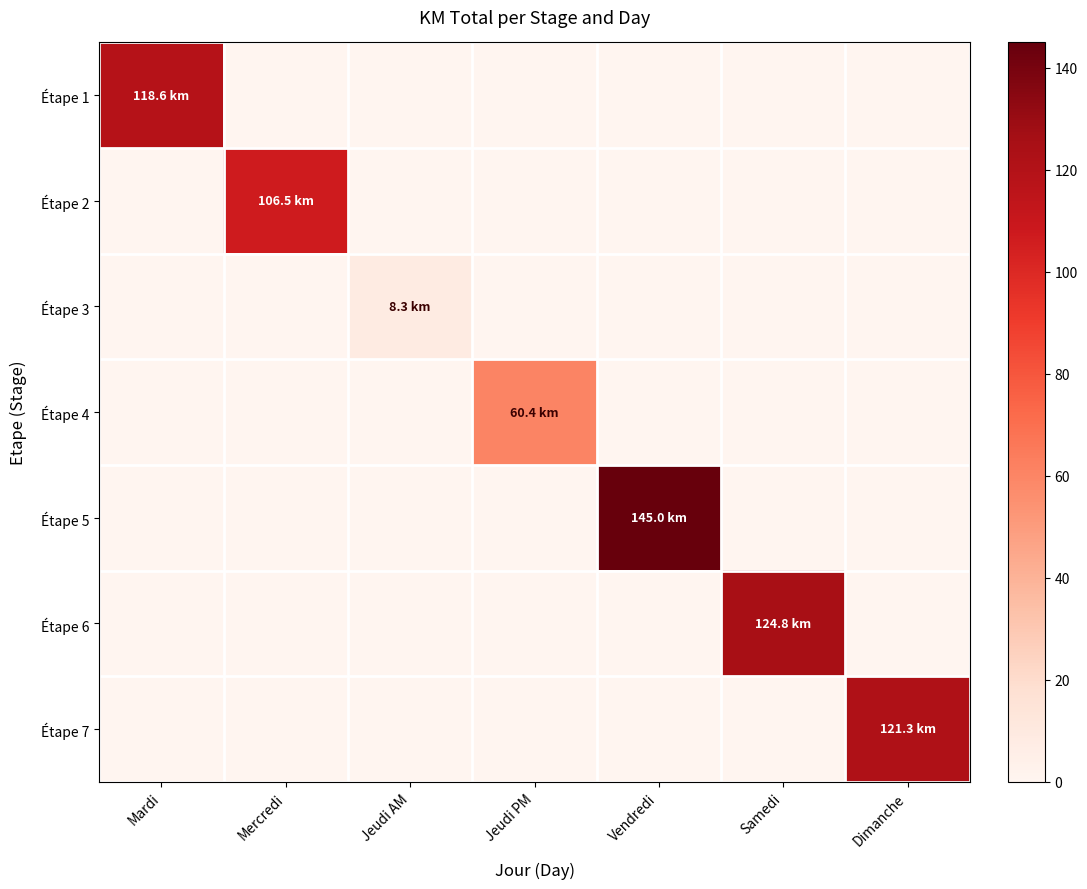

At Dimanche, list the series in order from largest to smallest.

Étape 7, Étape 1, Étape 2, Étape 3, Étape 4, Étape 5, Étape 6